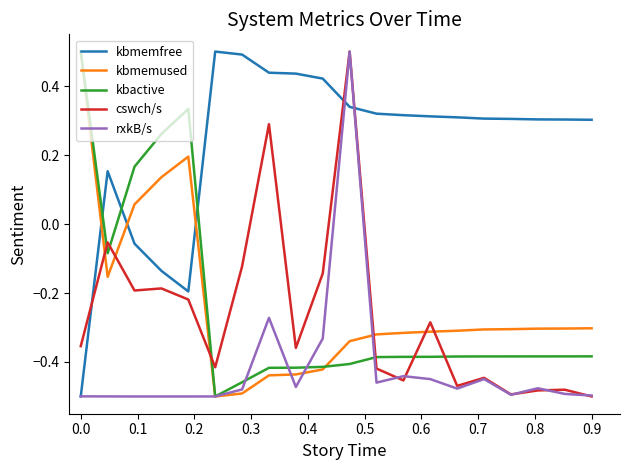

Which series ends up on top after the final intersection of kbmemfree and rxkB/s?

kbmemfree